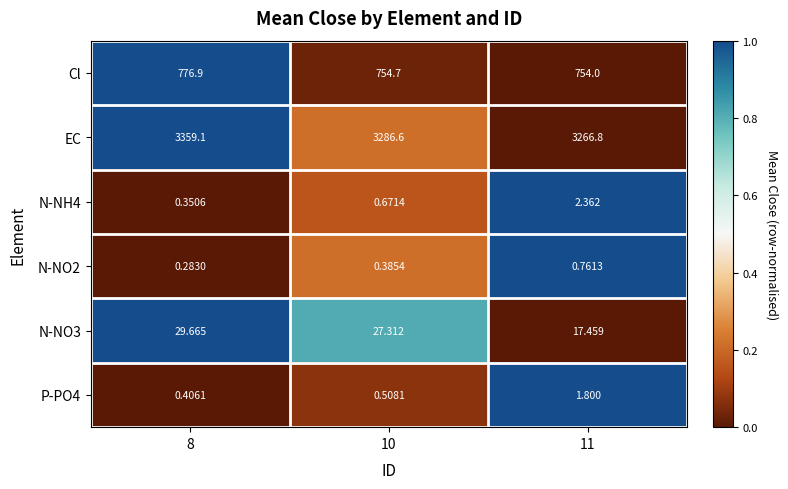

Is the value of P-PO4 at 11 greater than the value of N-NO2 at 11?

Yes